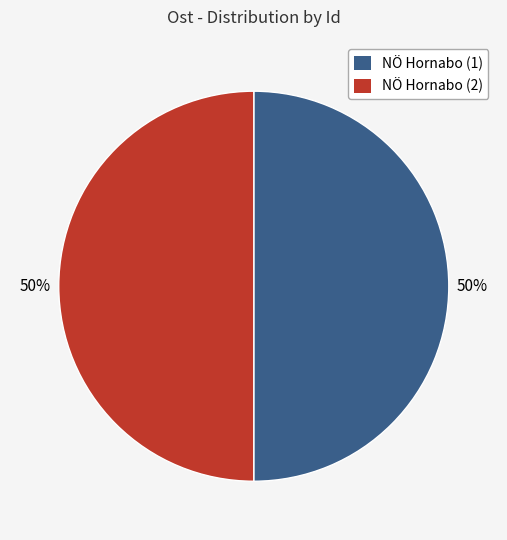

What percentage is the NÖ Hornabo (2) slice, to the nearest percent?

50%